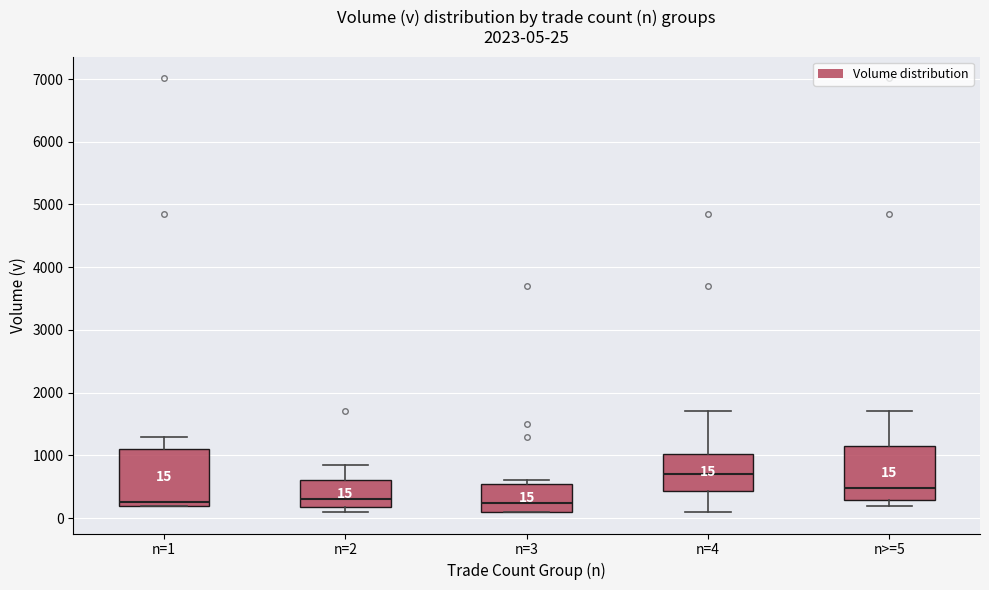

Which box has the highest median line?

n=4